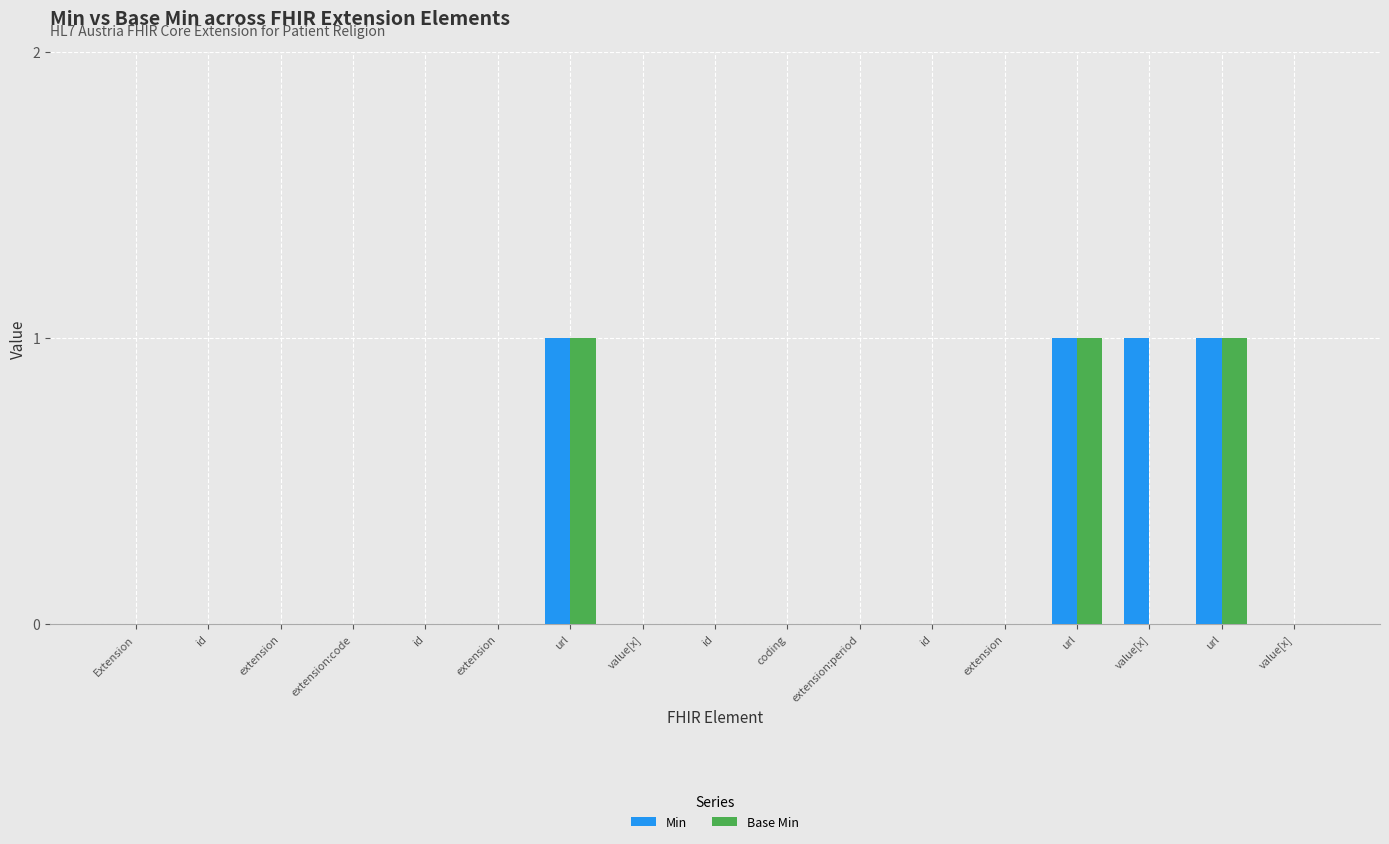

What are all the series names shown in the legend?

Min, Base Min